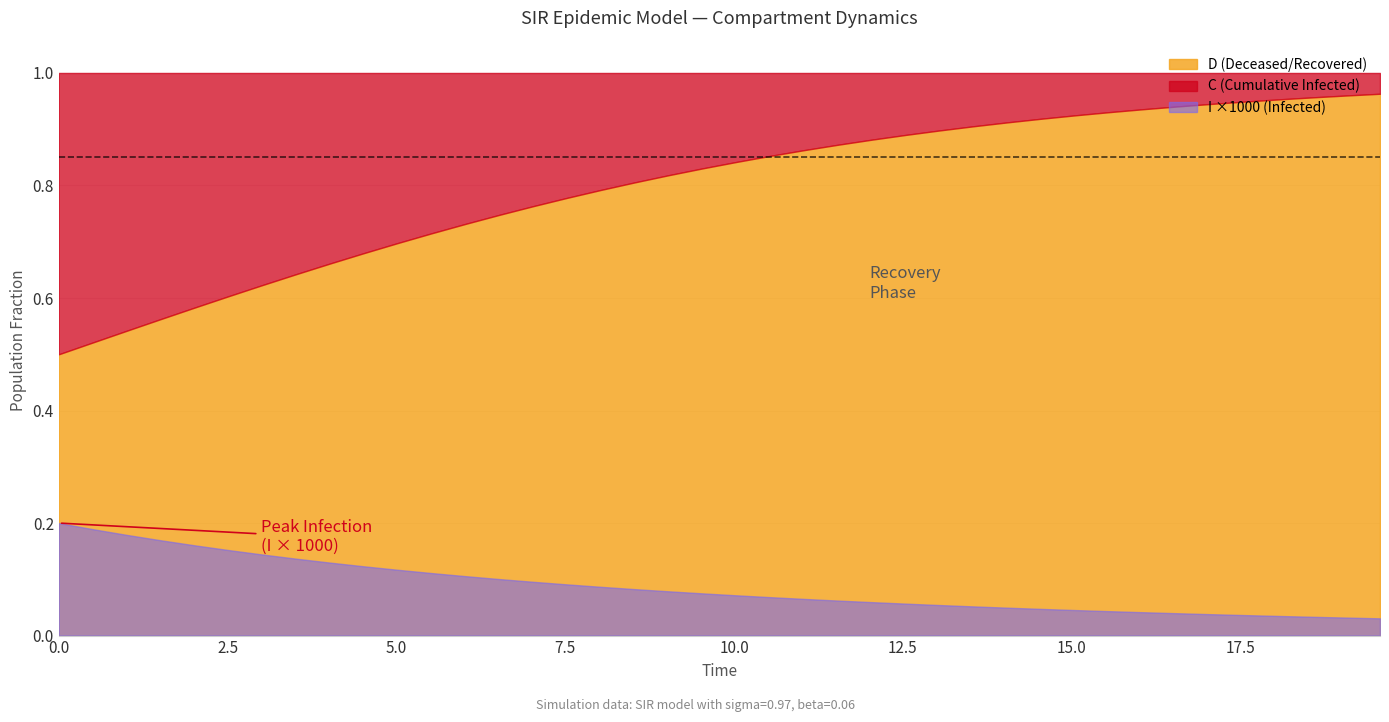

Is it true that I equals 0.0 at 34?

False